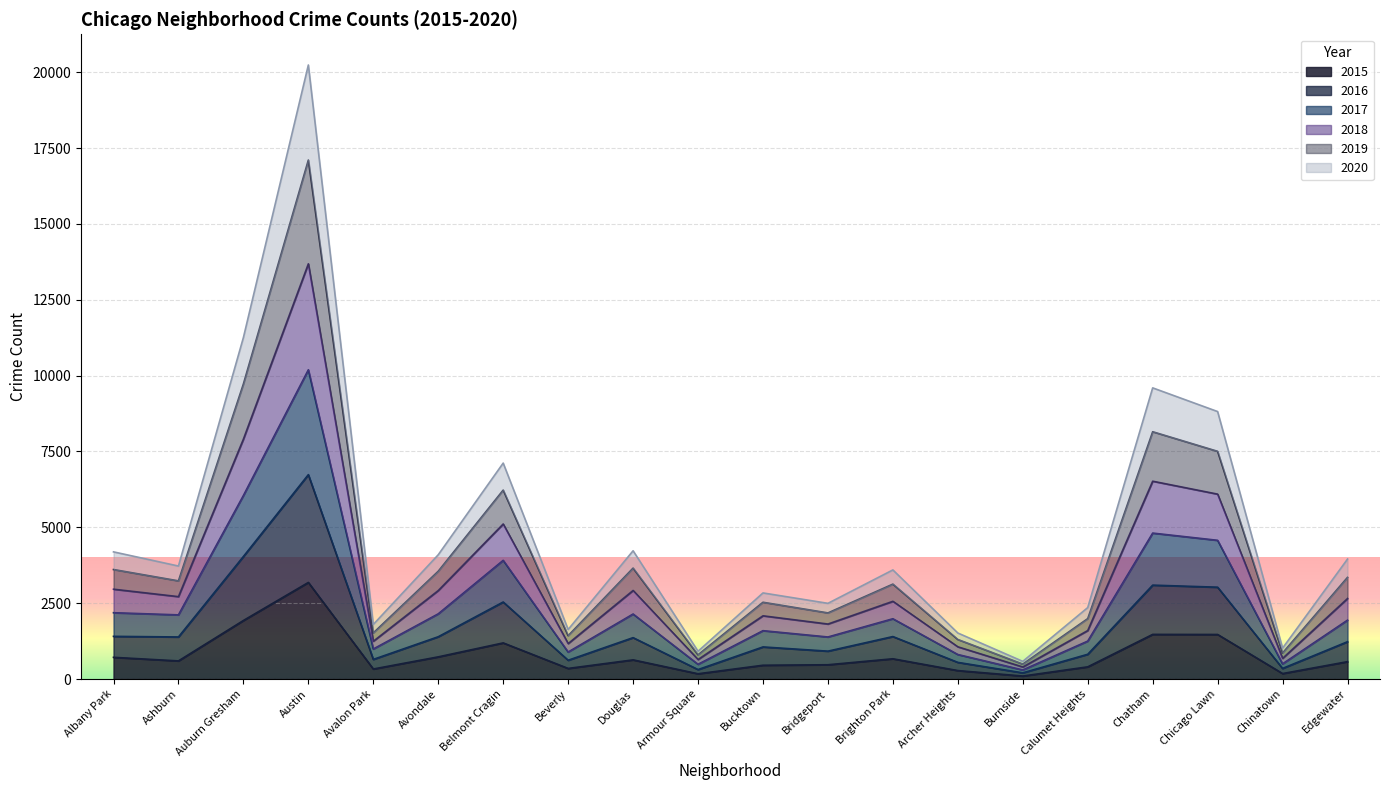

True or false: 2015 has a value of 1943 at Belmont Cragin.

False